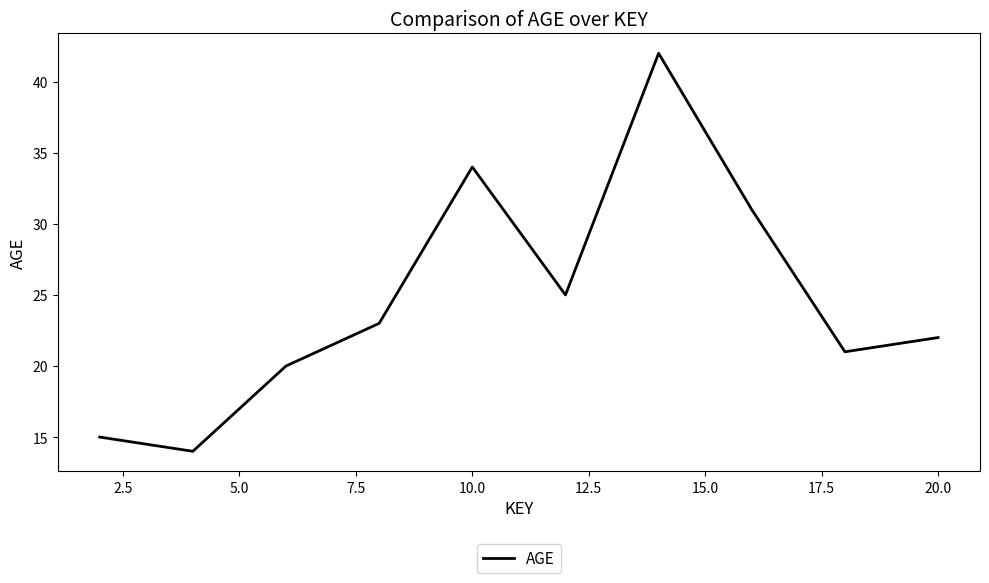

What is the difference between the maximum and minimum values?

28